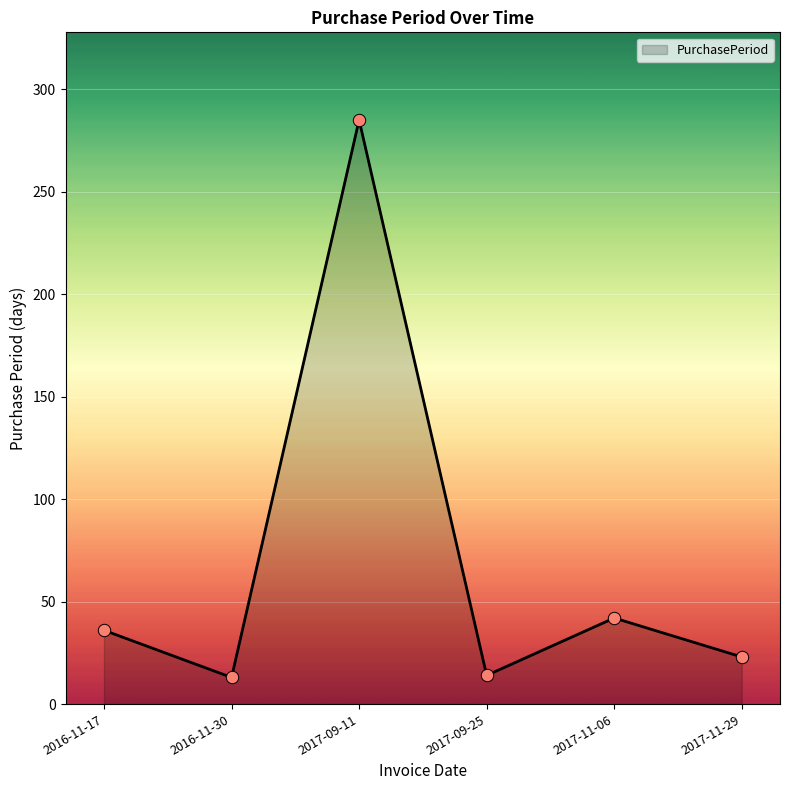

Approximately how many times larger is the value at 2016-11-30 compared to 2017-09-25?

0.9